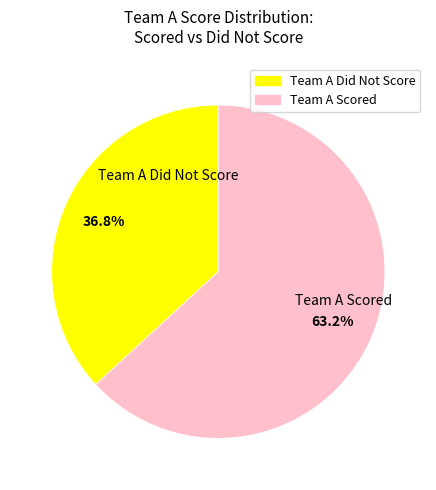

Is there a majority slice in this chart?

Yes